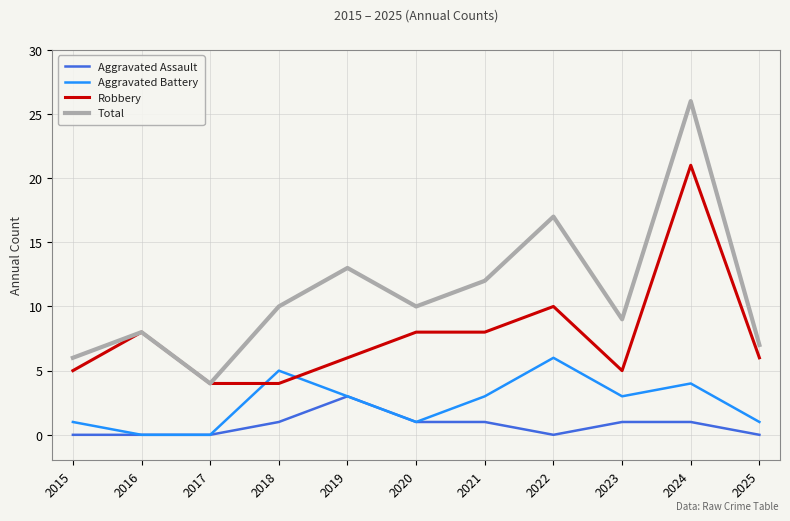

Which series has the largest total across all categories?

Total